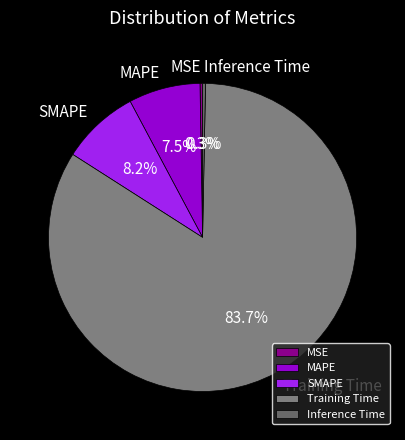

What percentage is NOT represented by Inference Time?

99.7%